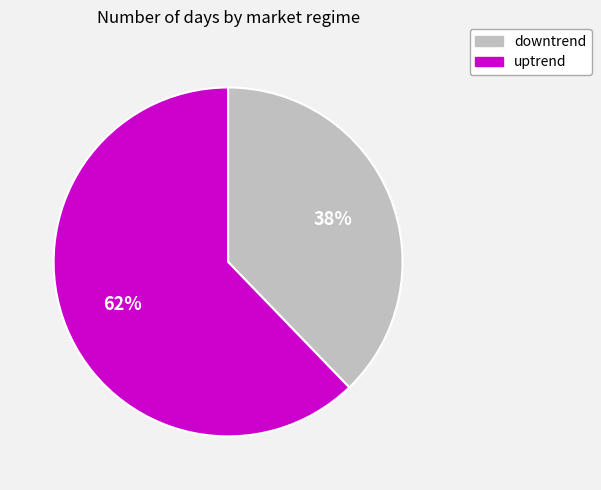

To the nearest percent, what is the difference between the largest and smallest slice percentages?

24%